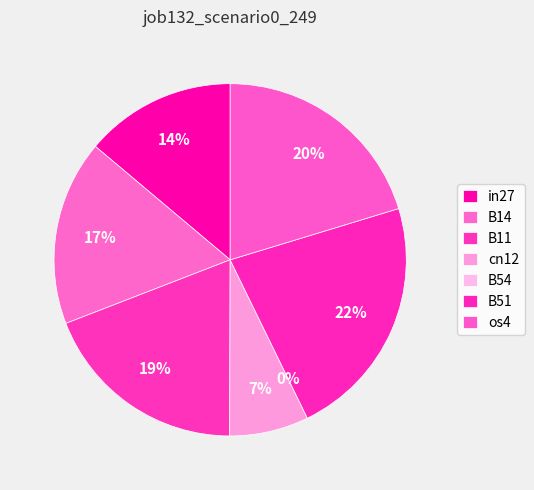

Is there a majority slice in this chart?

No